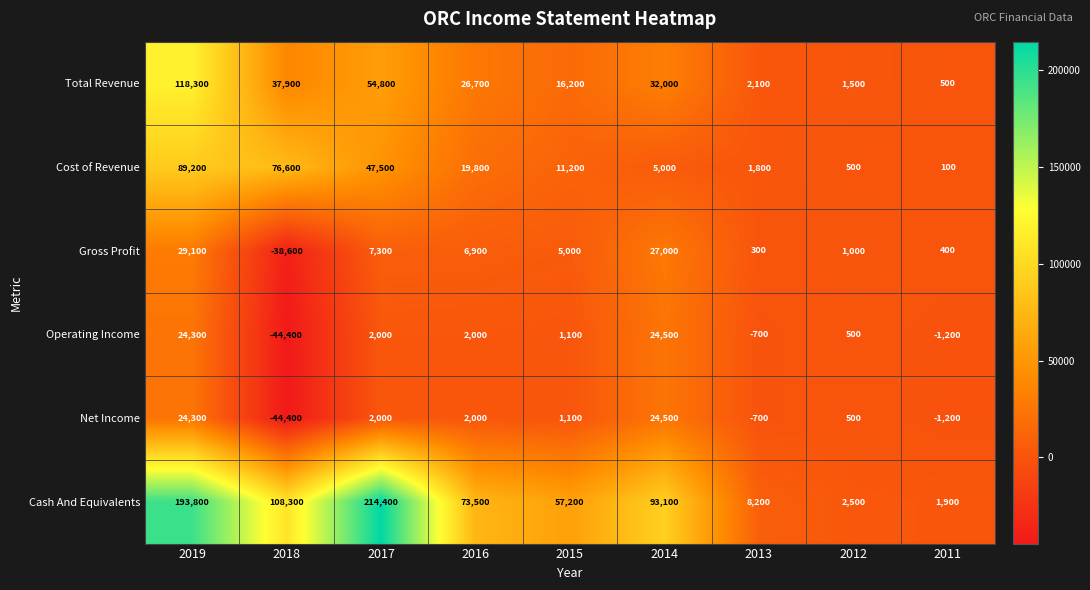

What is the greatest value displayed?

214400